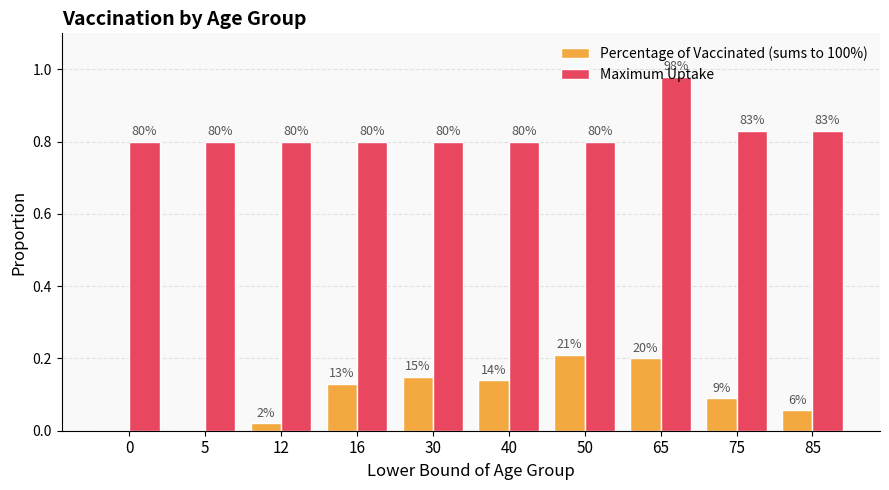

What is the value of the Maximum Uptake bar at the 7th from the left?

0.8